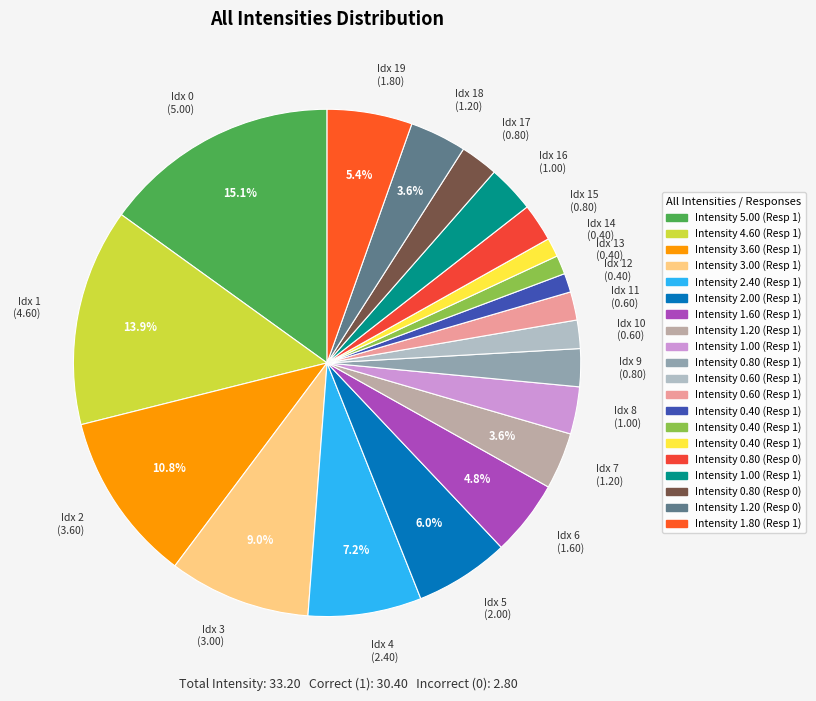

Is Idx 1 (4.60) the majority of the pie?

No